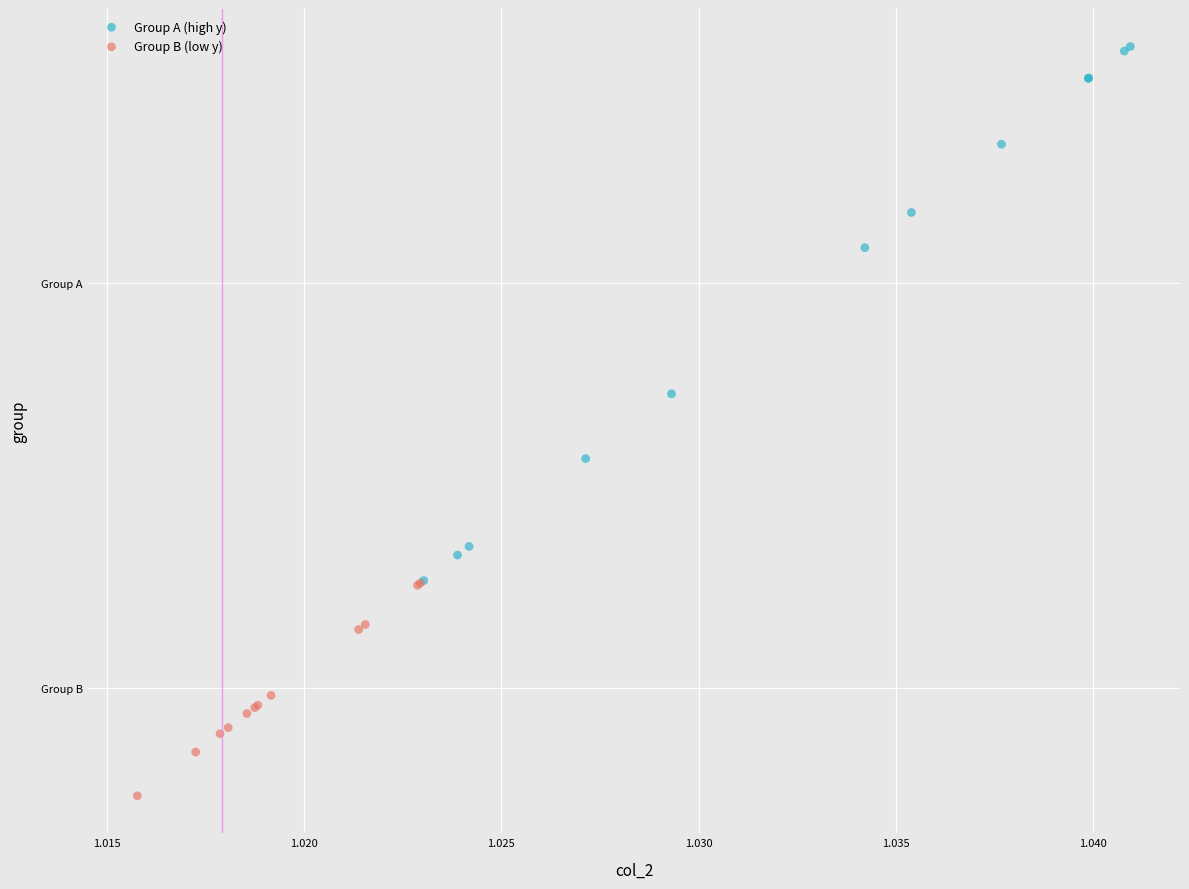

Which series reaches the minimum Y coordinate?

Group B (low y)